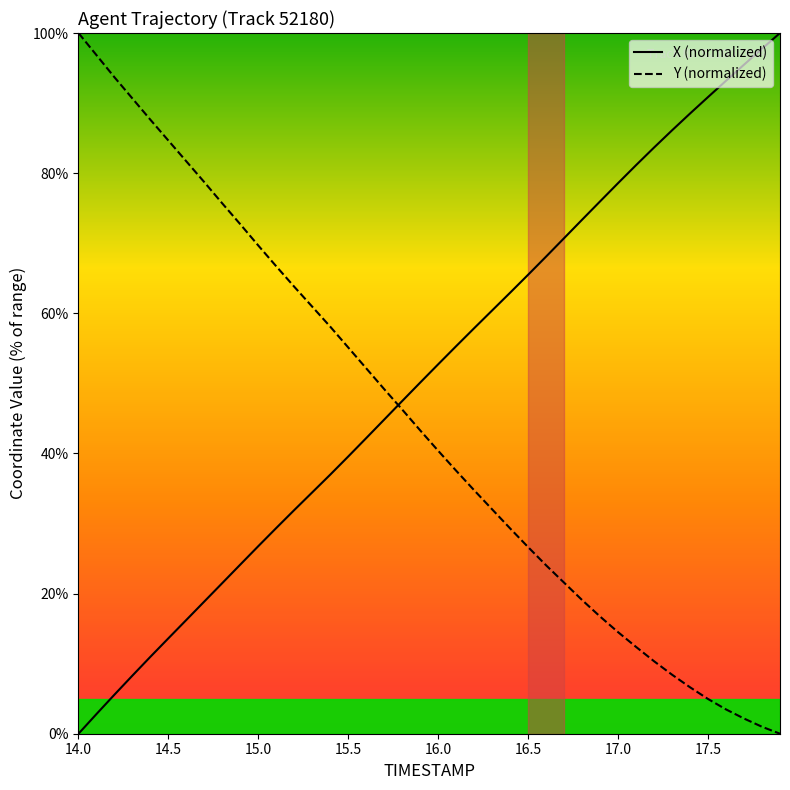

What is the difference between the maximum and minimum values in the Y (normalized) series?

100.0